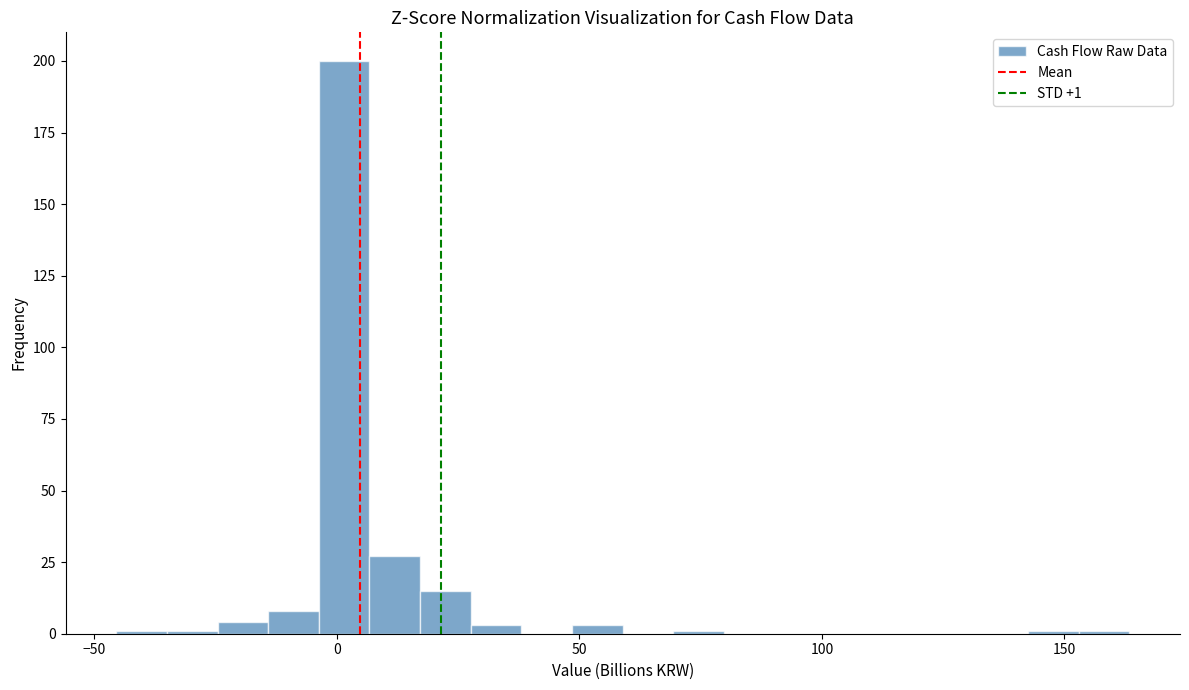

Around what value on the x-axis is the tallest bar? Give the approximate position of its centre, as read against the axis.

0